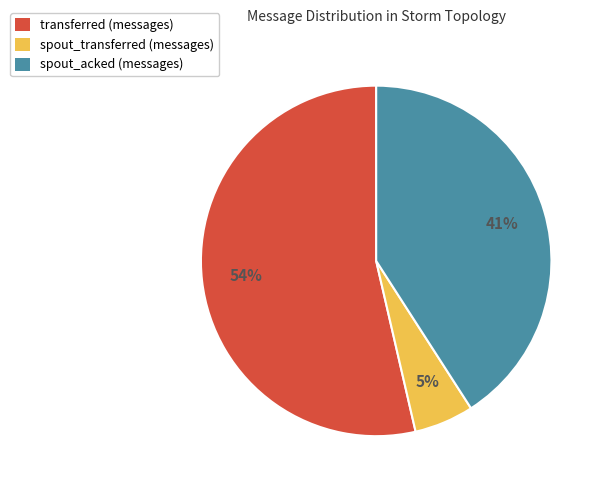

To the nearest percent, what is the average slice percentage?

33%